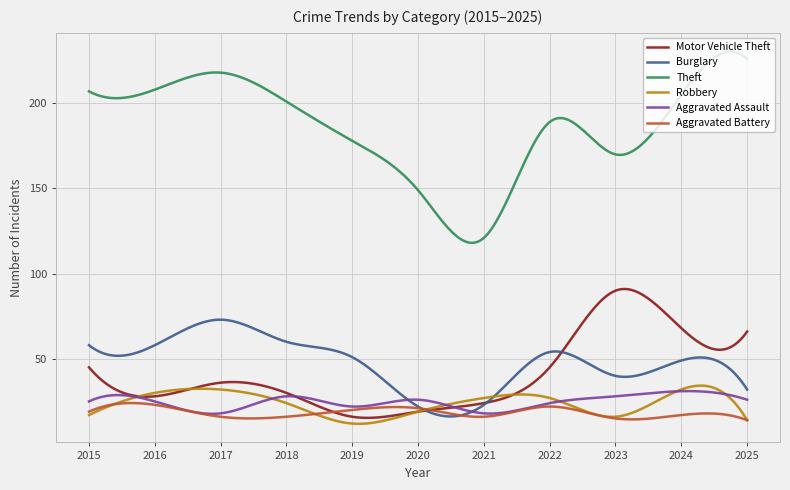

True or false: Theft and Aggravated Assault cross at least once.

False